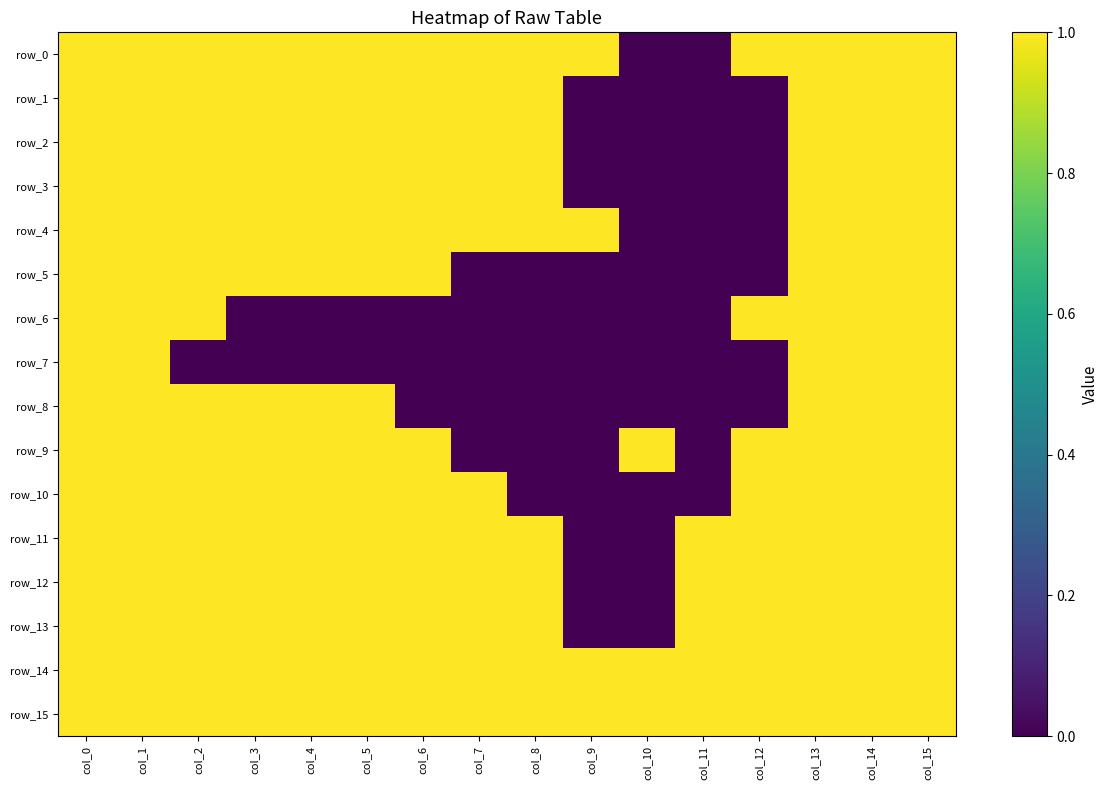

What is the total value across all series at col_1?

16